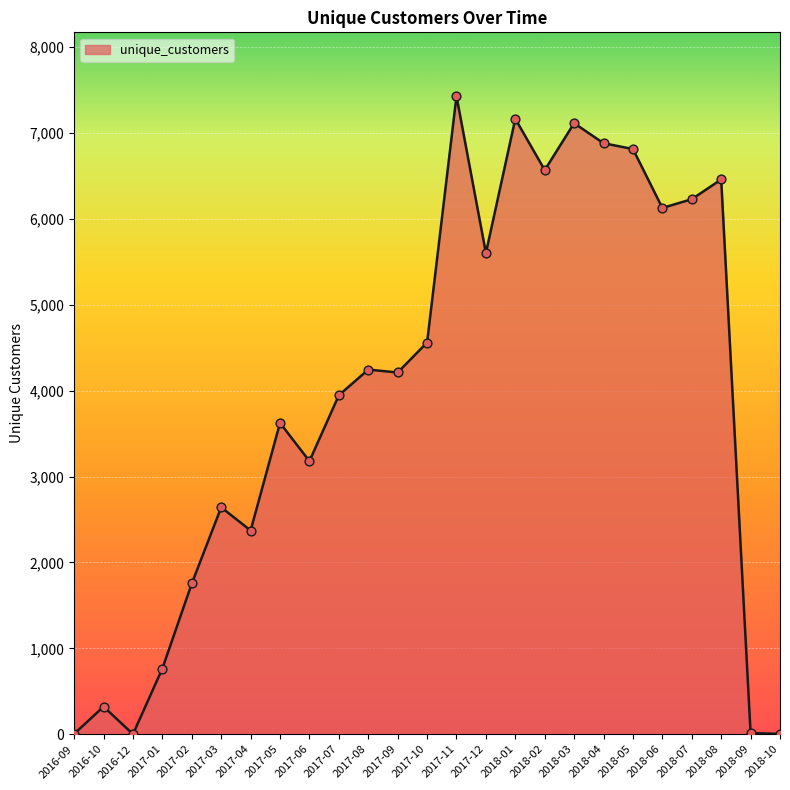

Which has a higher value, 2018-07 or 2018-02?

2018-02